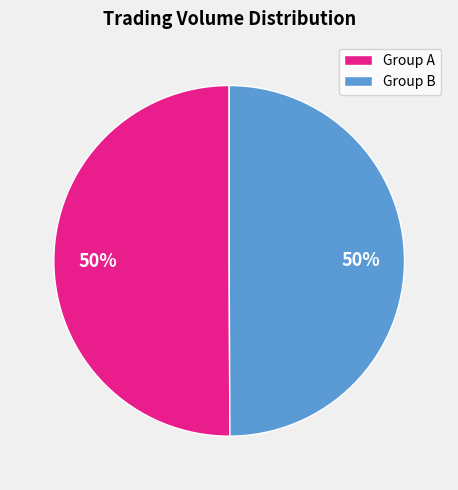

To the nearest percent, what is the average slice percentage?

50%